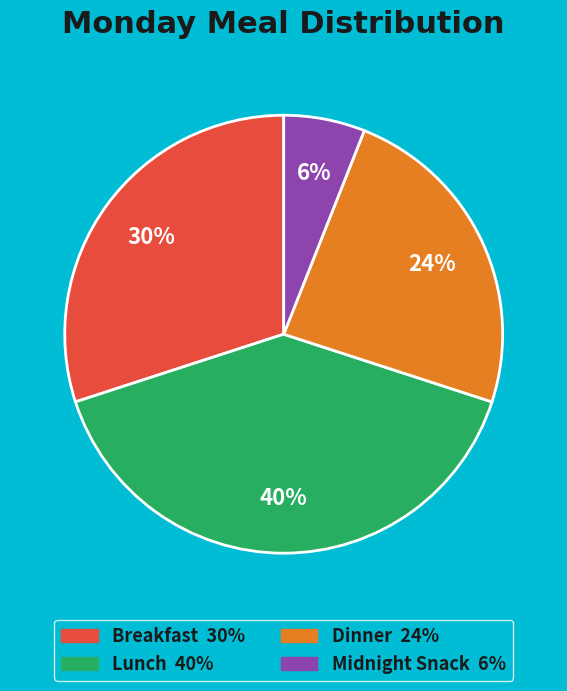

Is it true that Lunch is 40% of the pie?

True